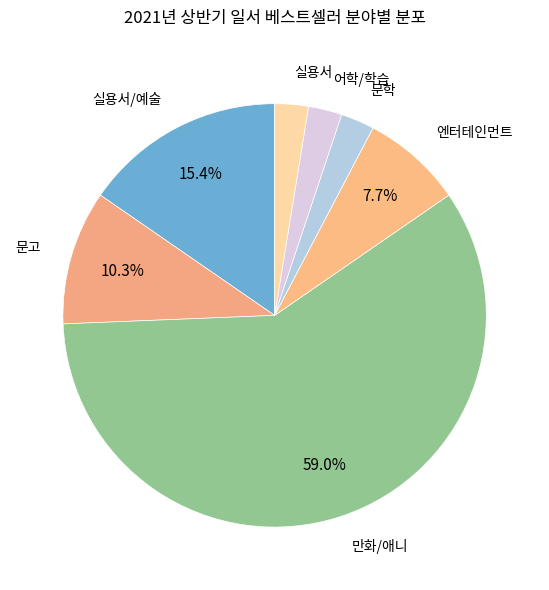

Count the number of slices in the pie.

7